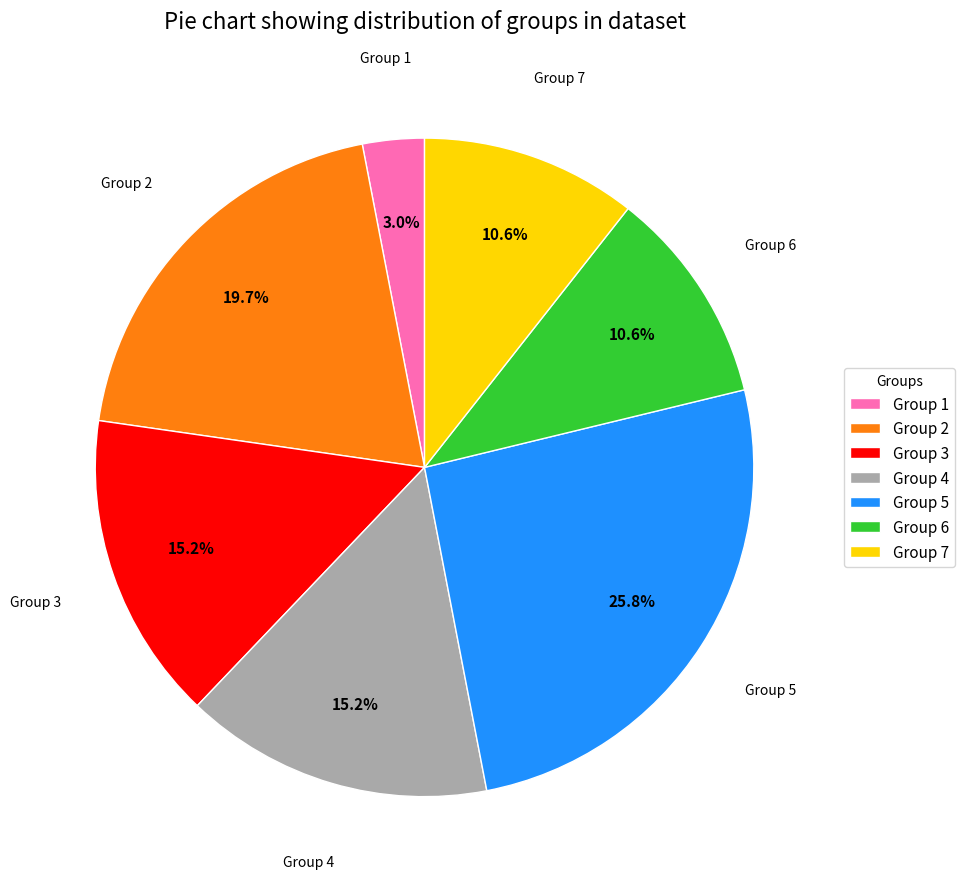

How much of the chart is everything except Group 2?

80.3%